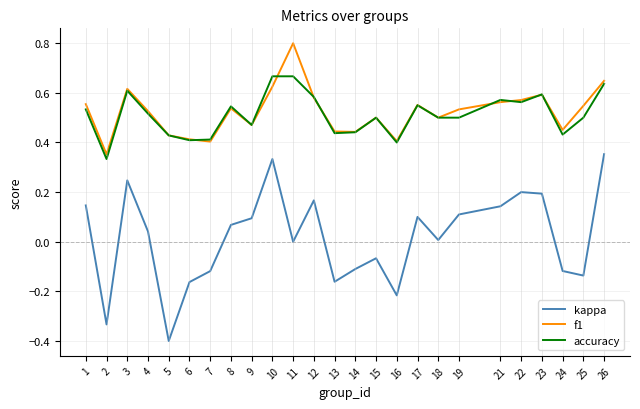

Which series has the largest range (max minus min)?

kappa